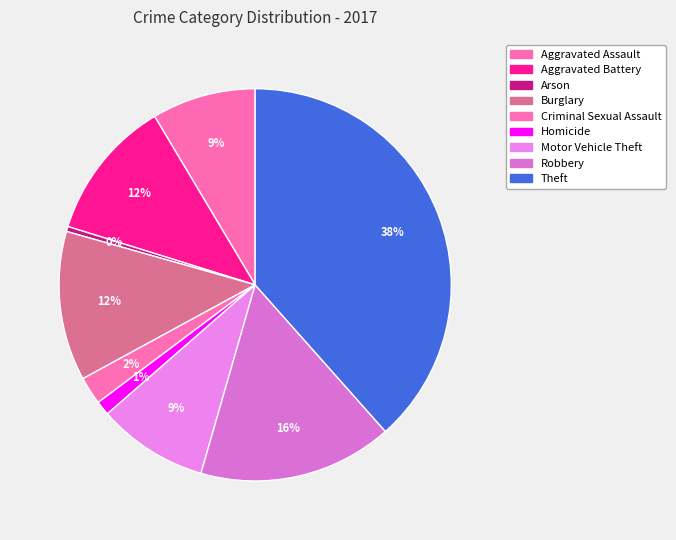

What portion of the pie excludes Burglary?

87.7%